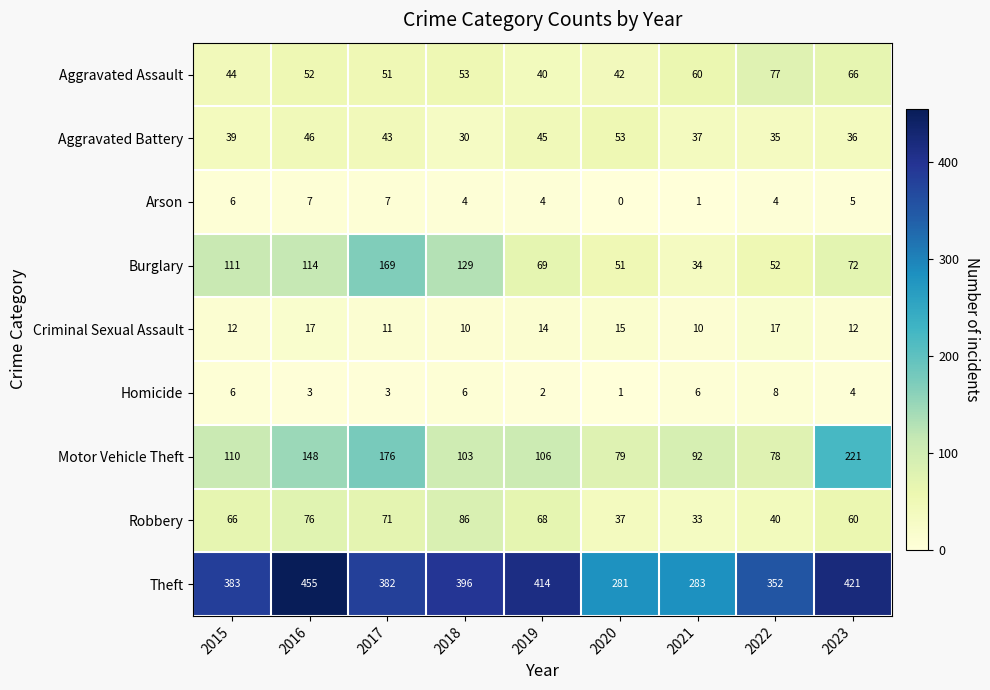

True or false: Motor Vehicle Theft has a value of 92 at 2021.

True